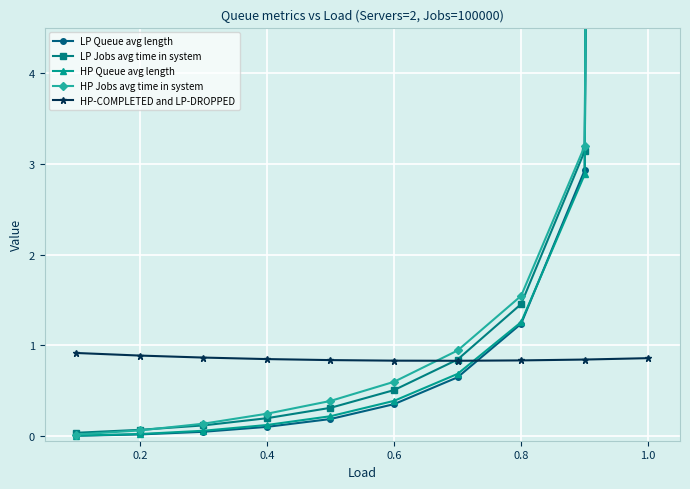

What is the average value of the HP-COMPLETED and LP-DROPPED series?

0.9